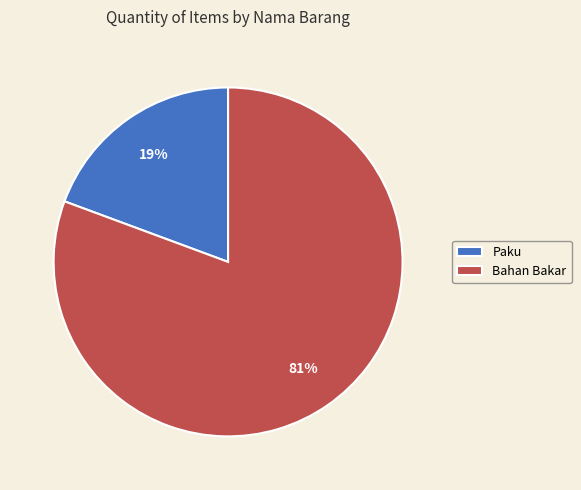

To the nearest percent, what is the combined percentage of Bahan Bakar and Paku?

100%